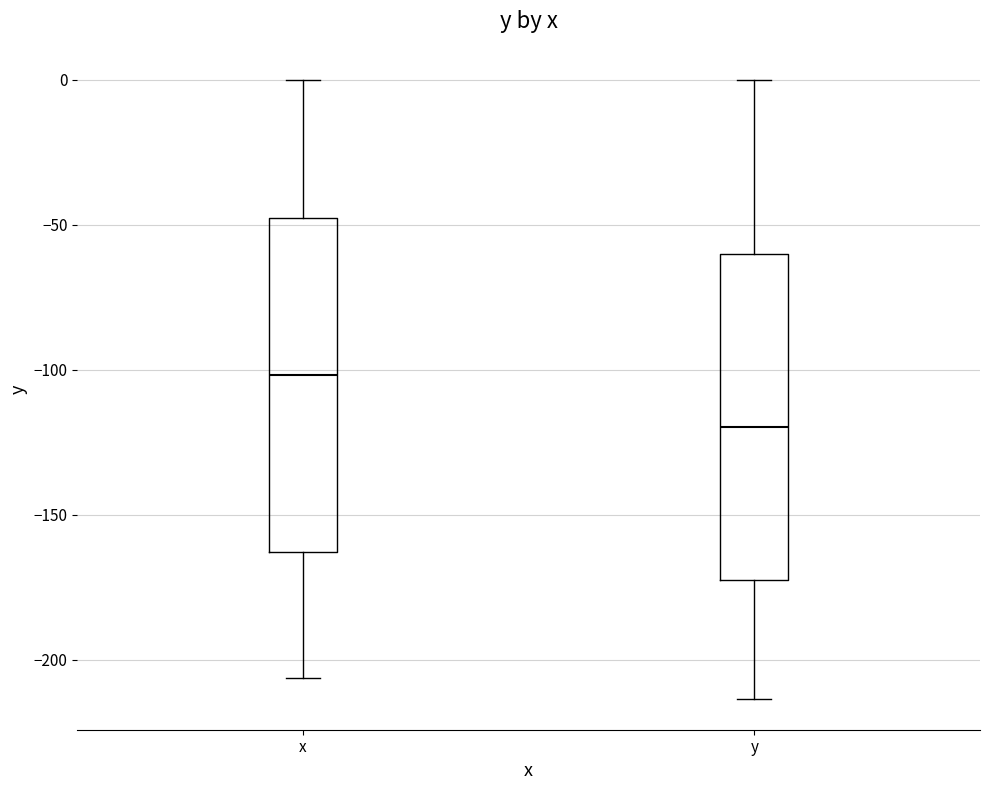

Which box has the lowest median line?

y